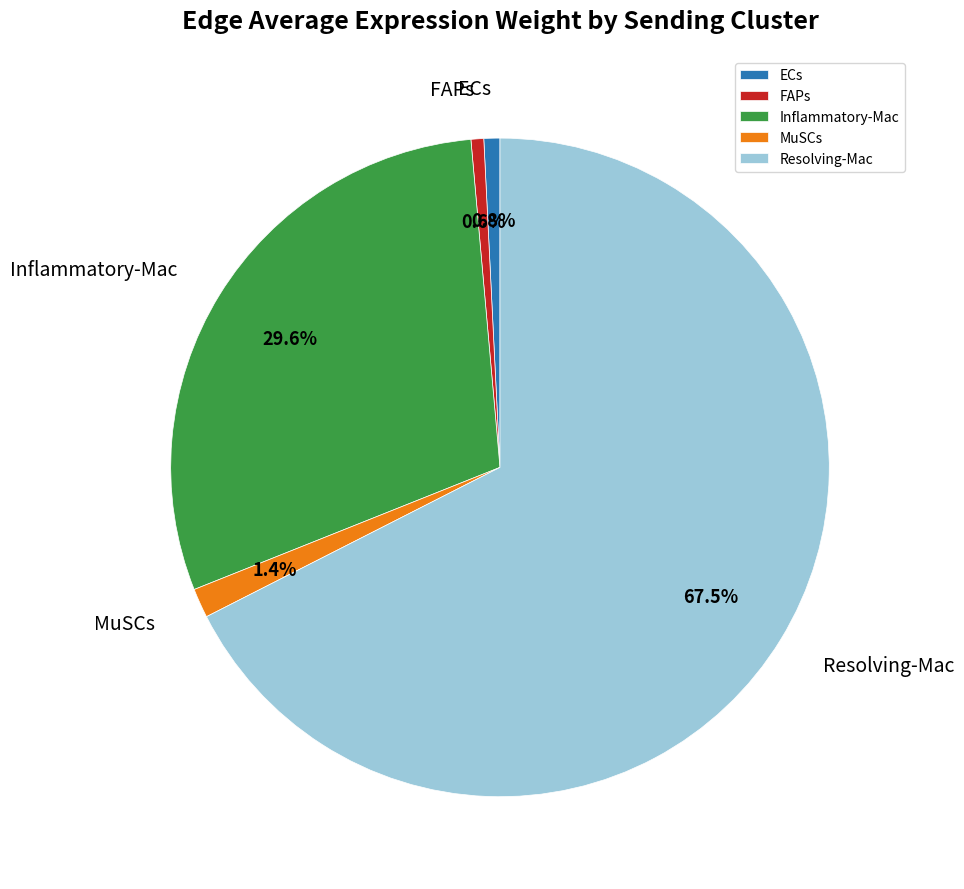

Does MuSCs represent more than half of the total?

No